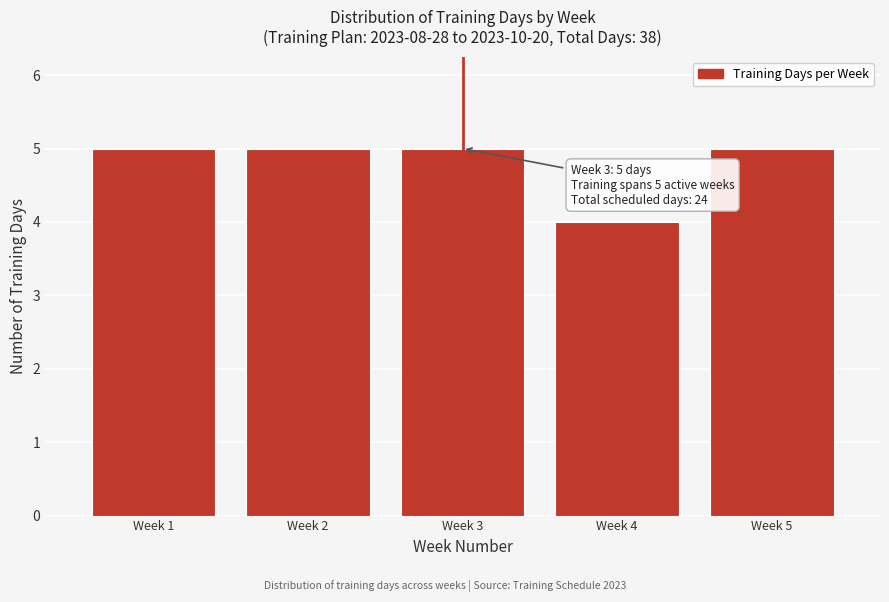

Reading left to right, what are all the values shown in this chart?

5	5	5	4	5